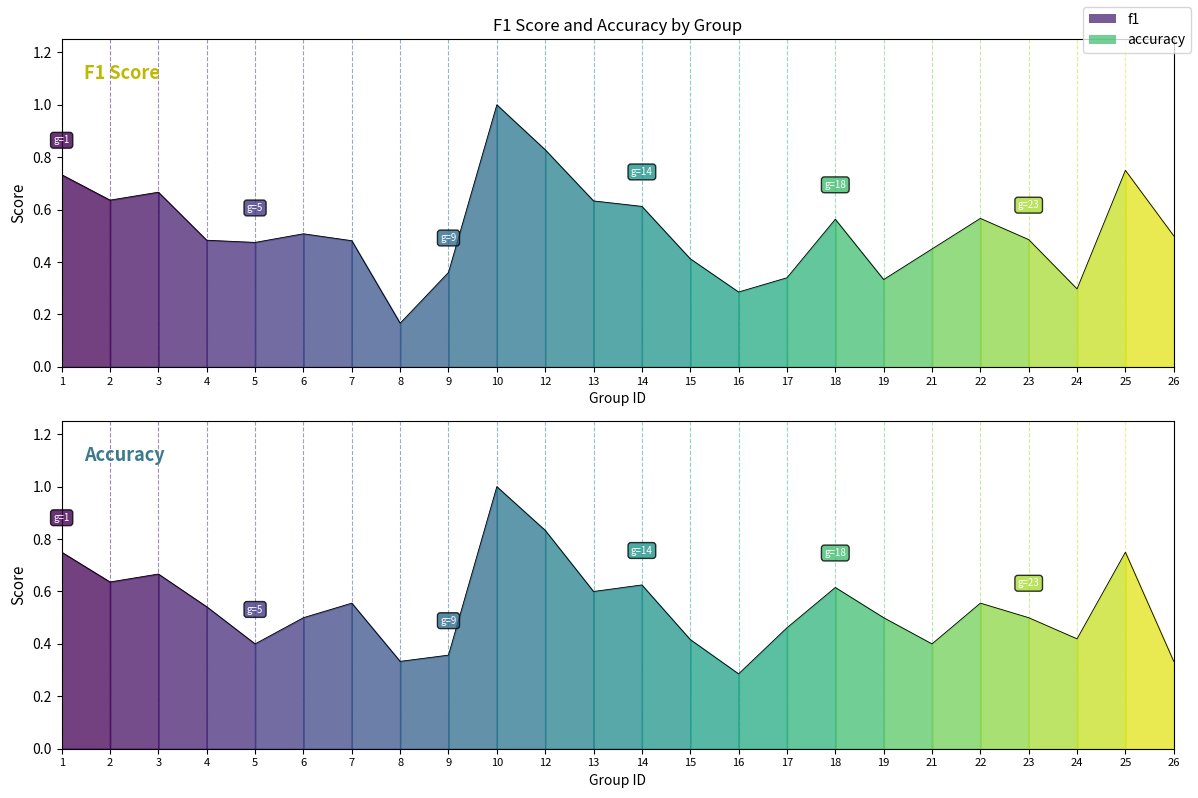

Does the chart have visible grid lines?

No